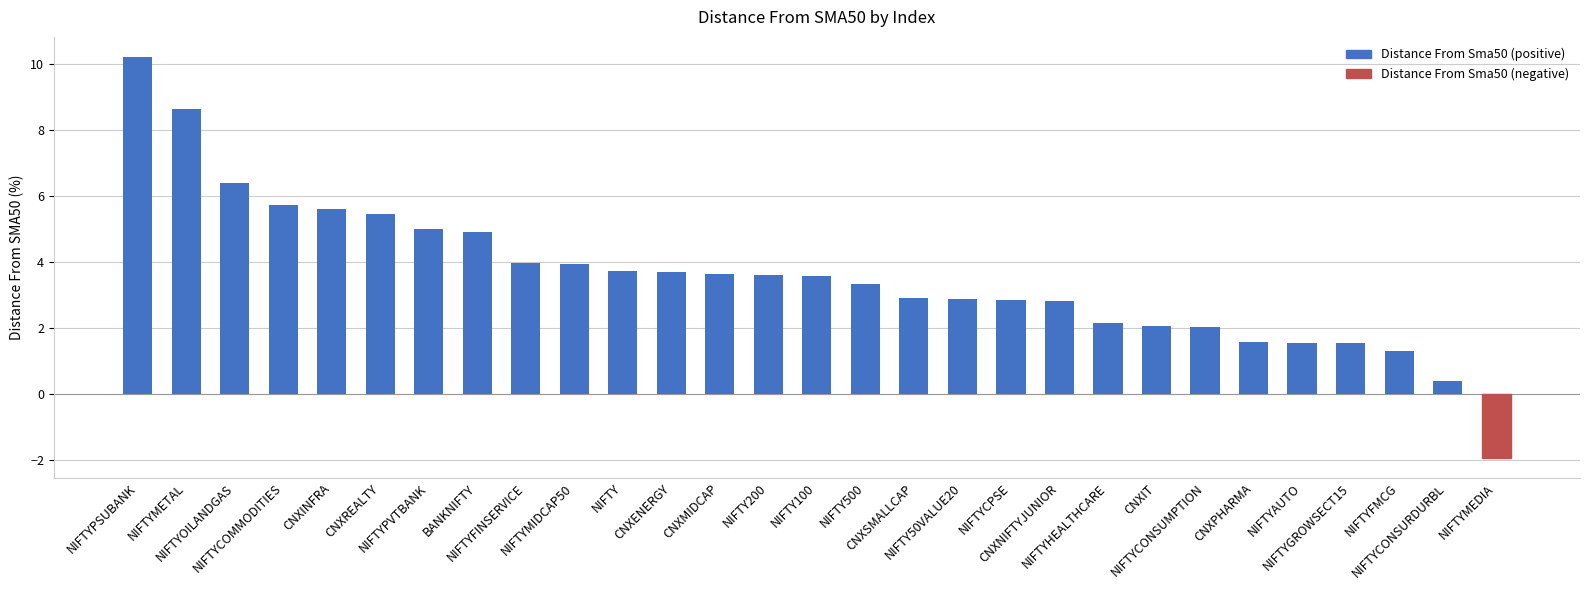

How many values are below 3?

13